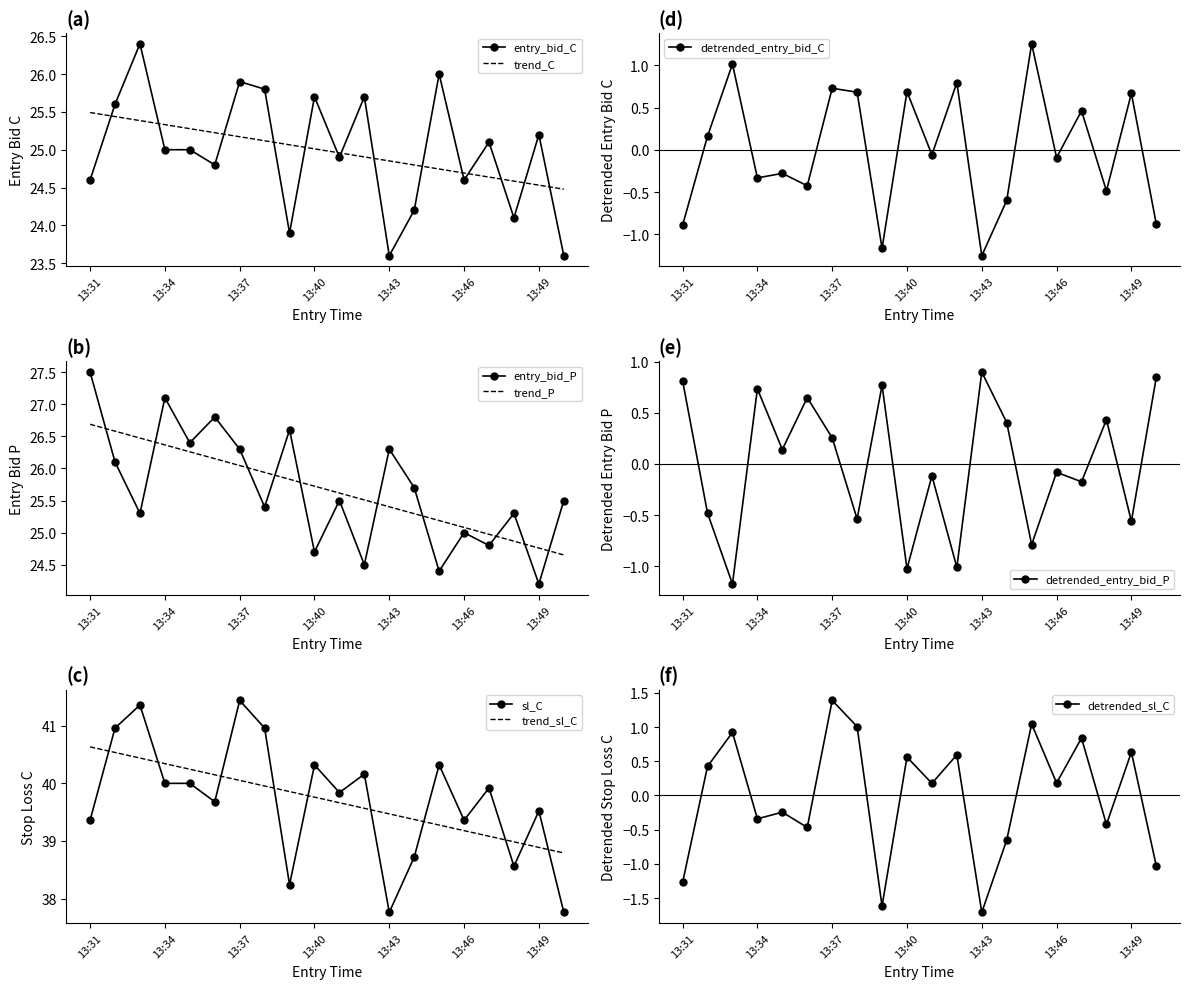

After their last crossing, which series has the higher values: entry_bid_C or trend_C?

trend_C